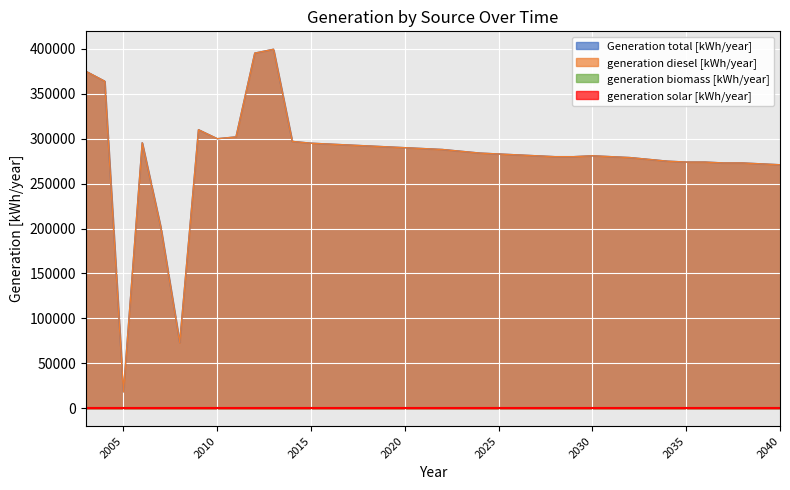

Which series has the largest range (max minus min)?

Generation total [kWh/year]